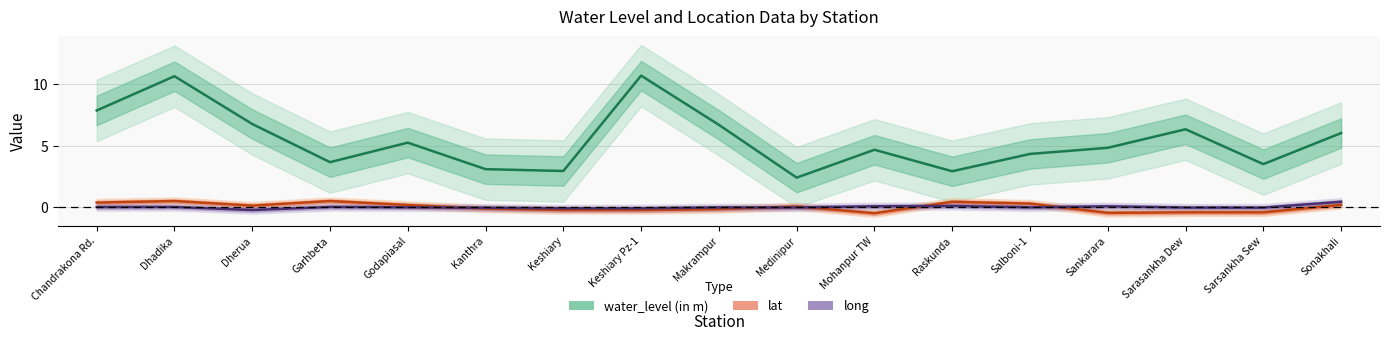

What is the difference between the maximum and minimum values in the long series?

0.7